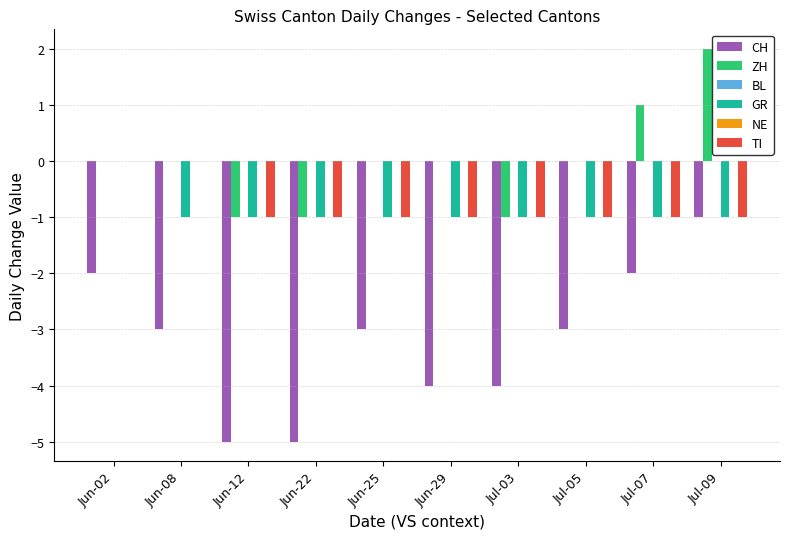

Which series has the widest spread of values?

CH